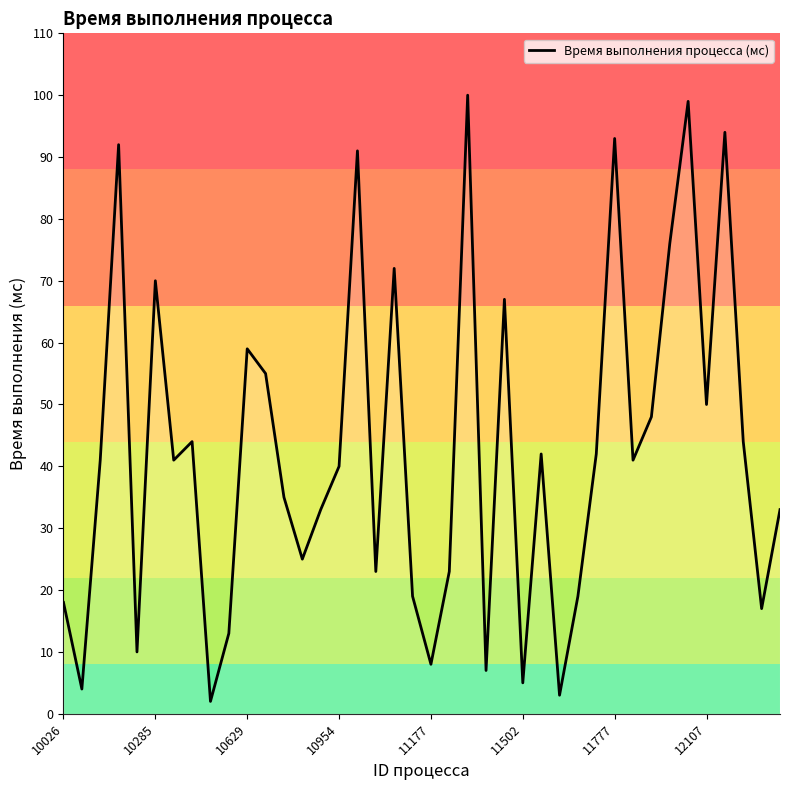

Count the number of data series in this chart.

1